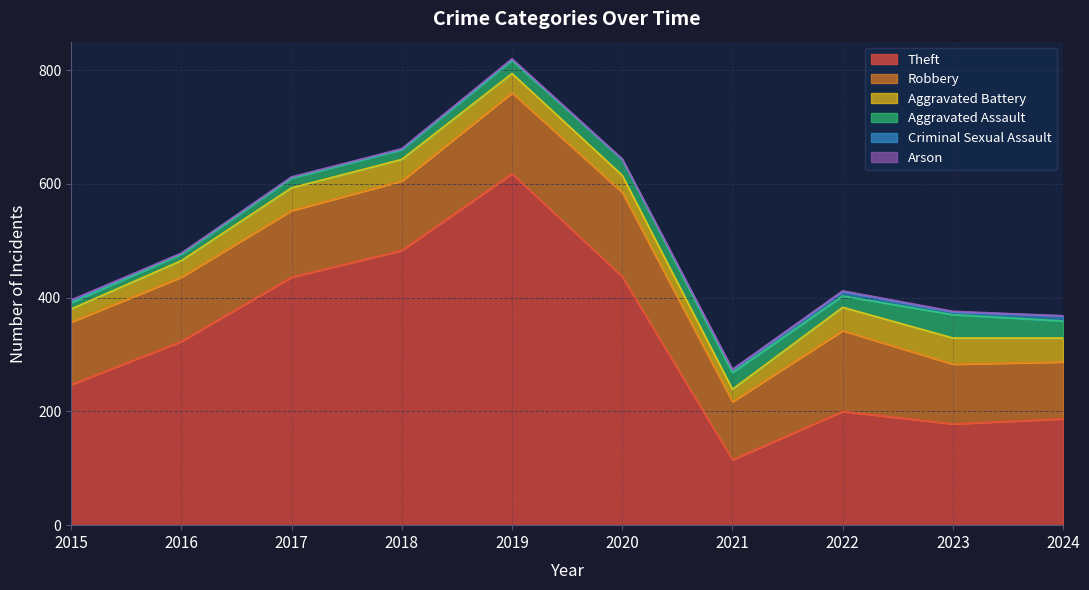

How many interior local peaks does the Aggravated Battery series have?

2